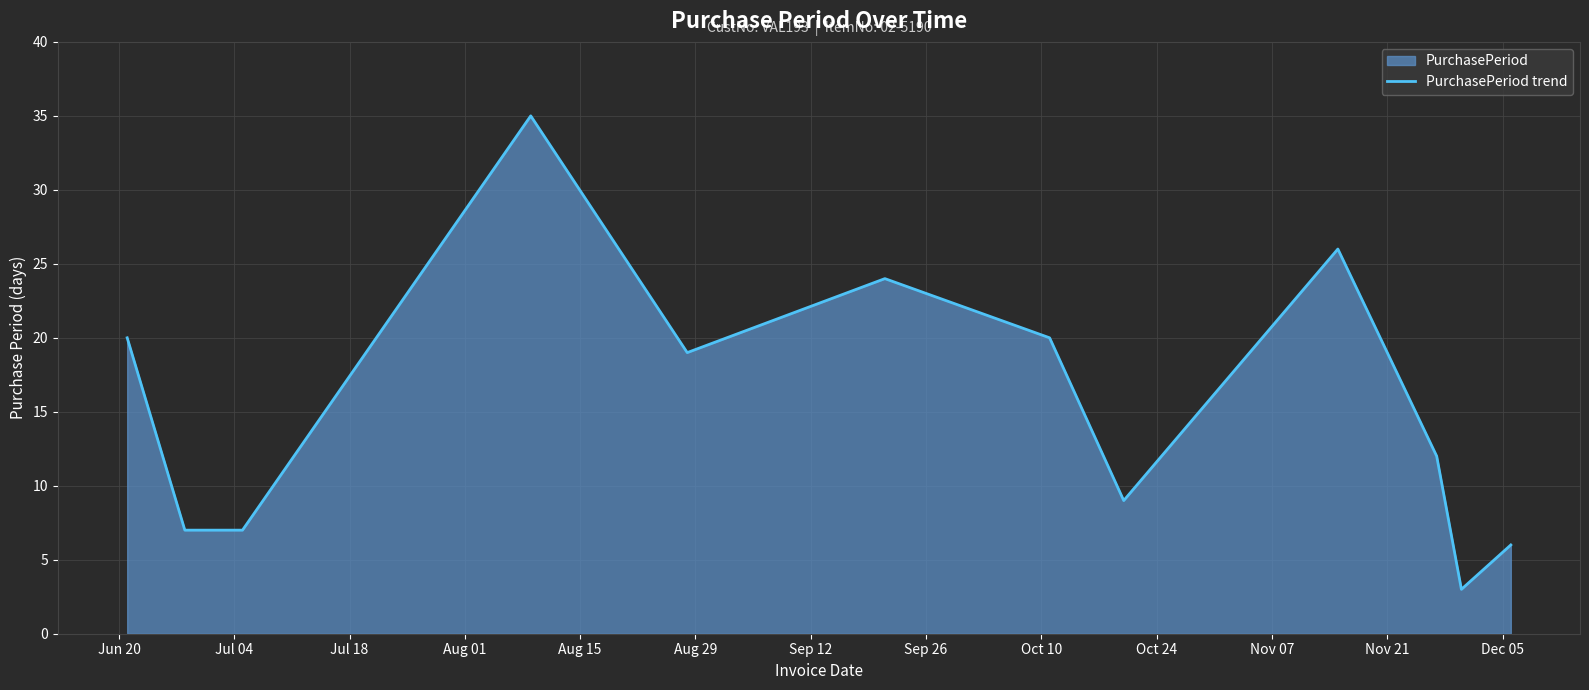

What is the smallest value displayed?

3